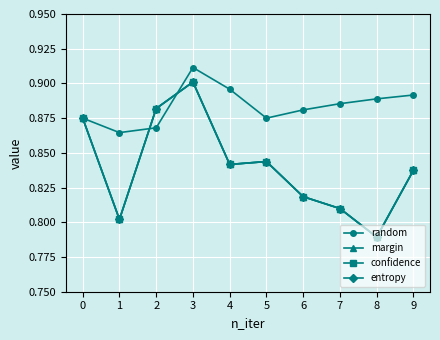

Does the chart have visible grid lines?

Yes